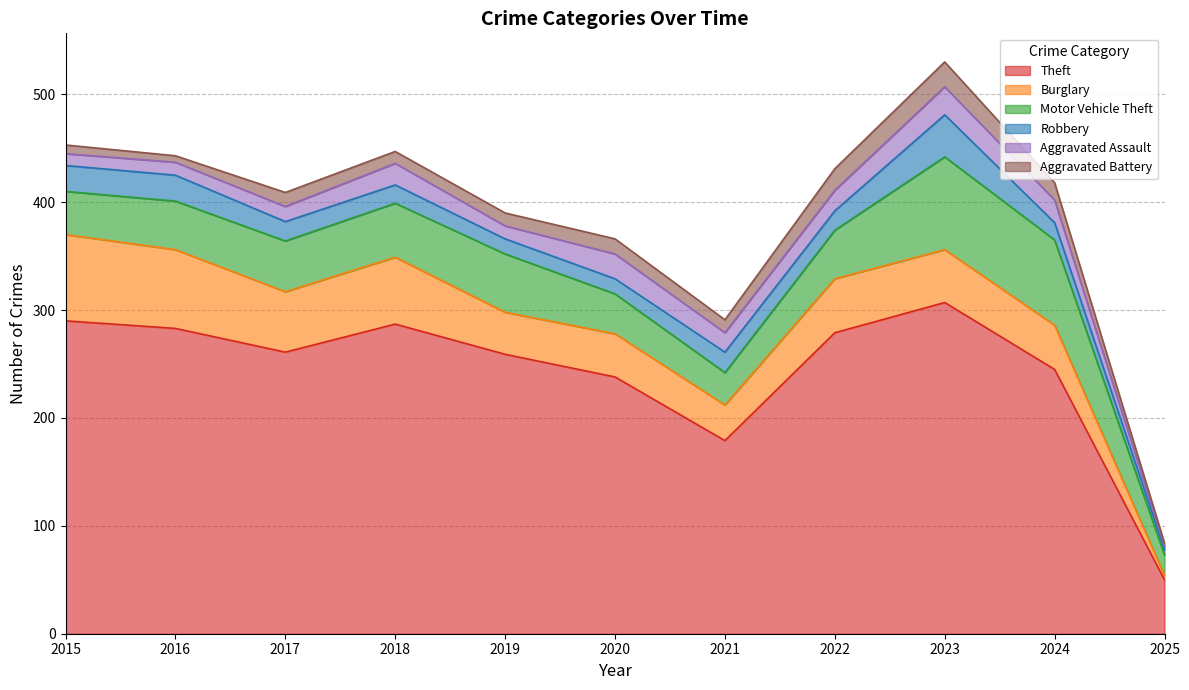

What is the value of the Aggravated Battery point at the 11th from the left?

3